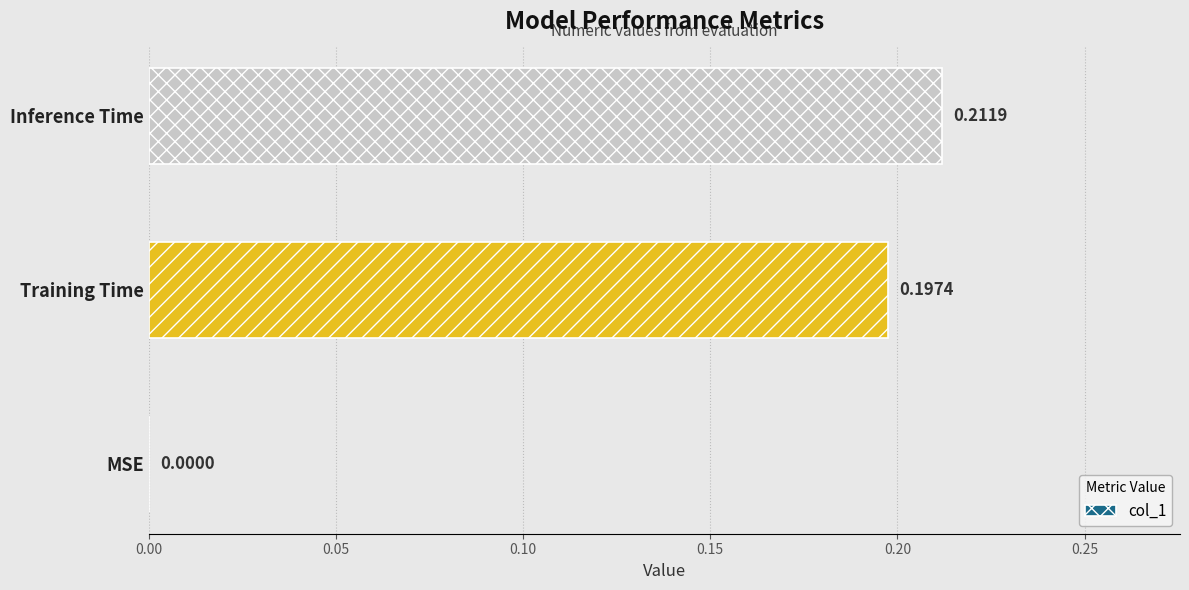

Where is the data nearest to the value 0?

MSE